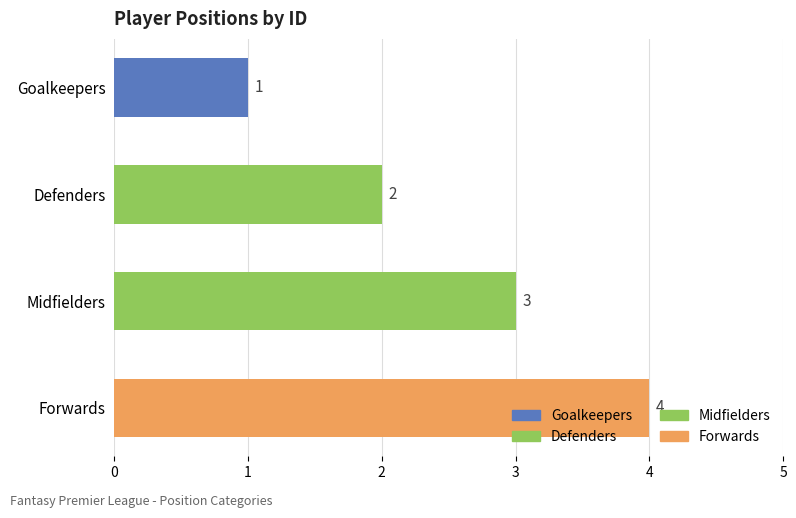

How many values are between 2 and 4?

3